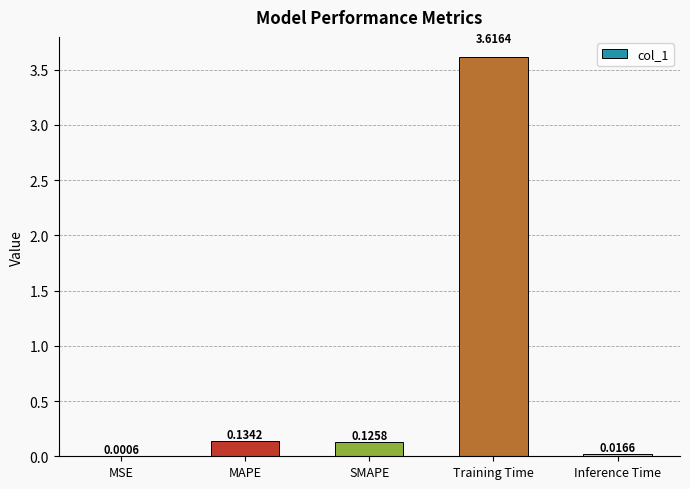

What is the change in value from SMAPE to Training Time?

+3.5